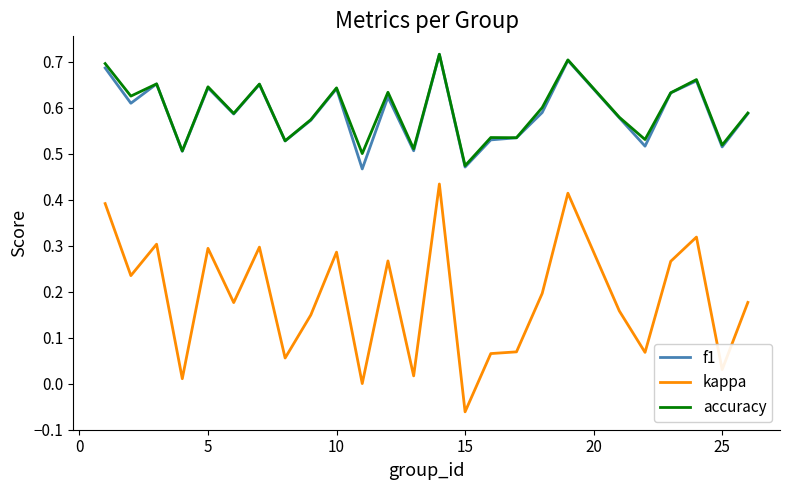

Does the chart have visible grid lines?

No